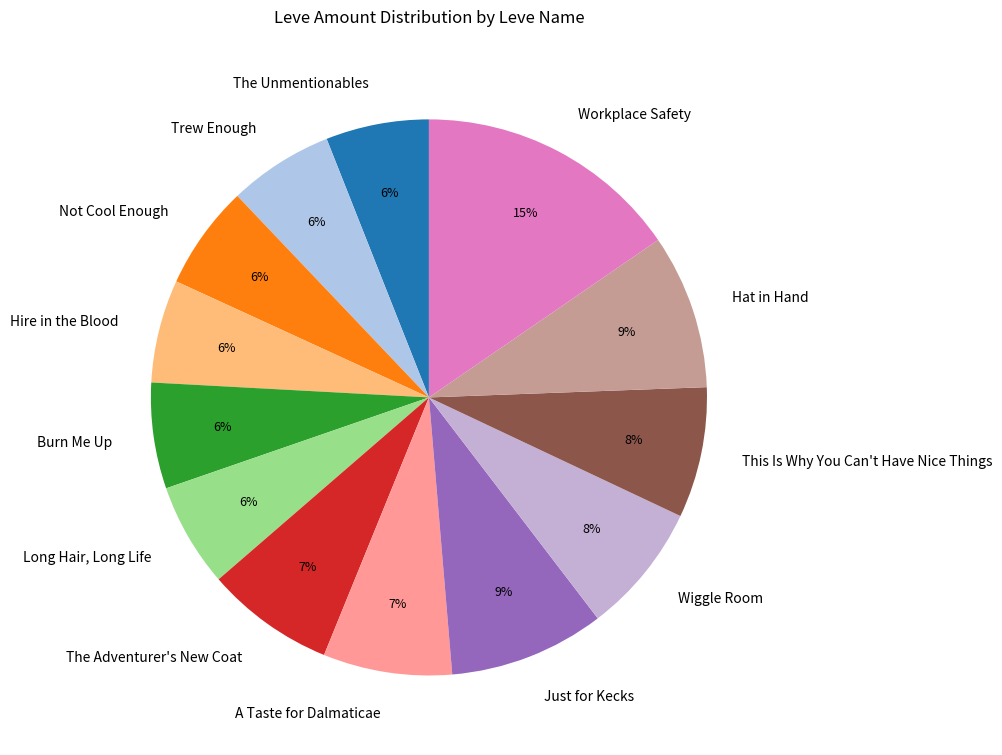

To the nearest percent, what is the difference between the The Adventurer's New Coat and Not Cool Enough slice percentages?

1%